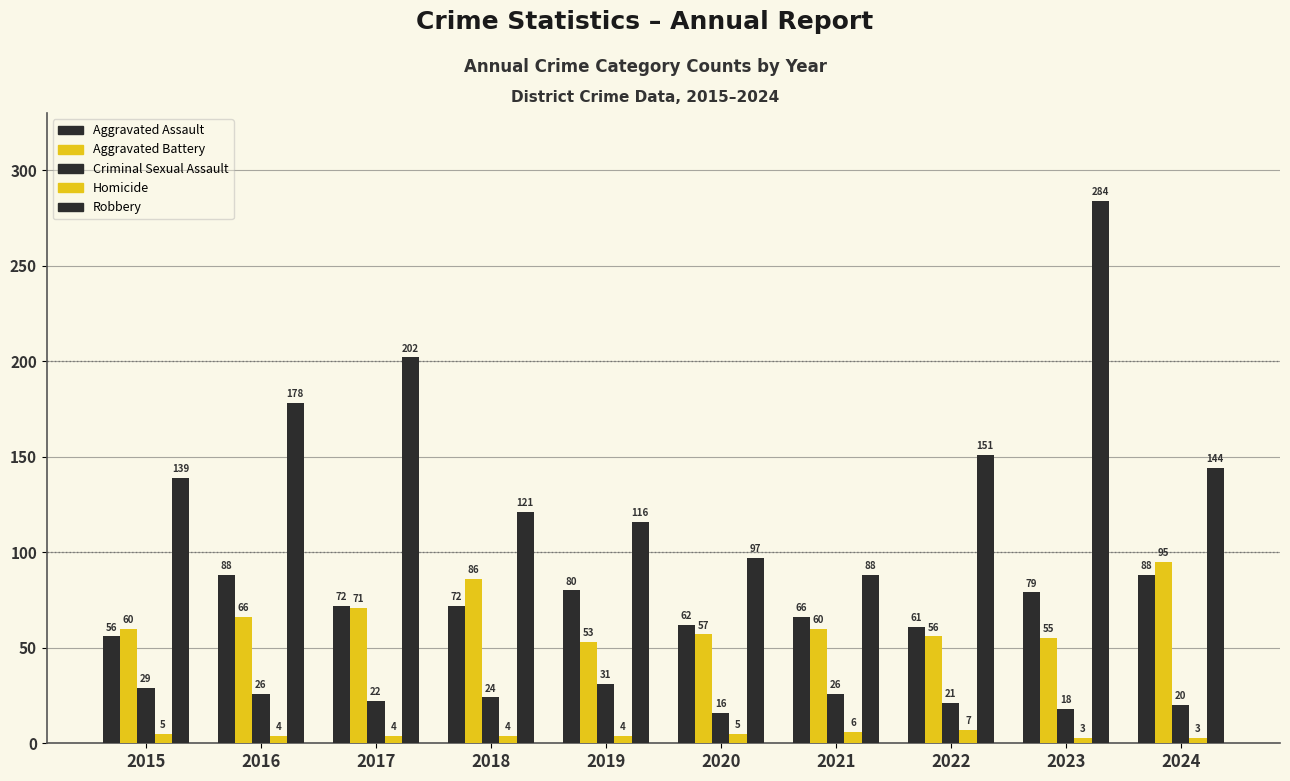

Is it true that Robbery equals 336 at 2017?

False